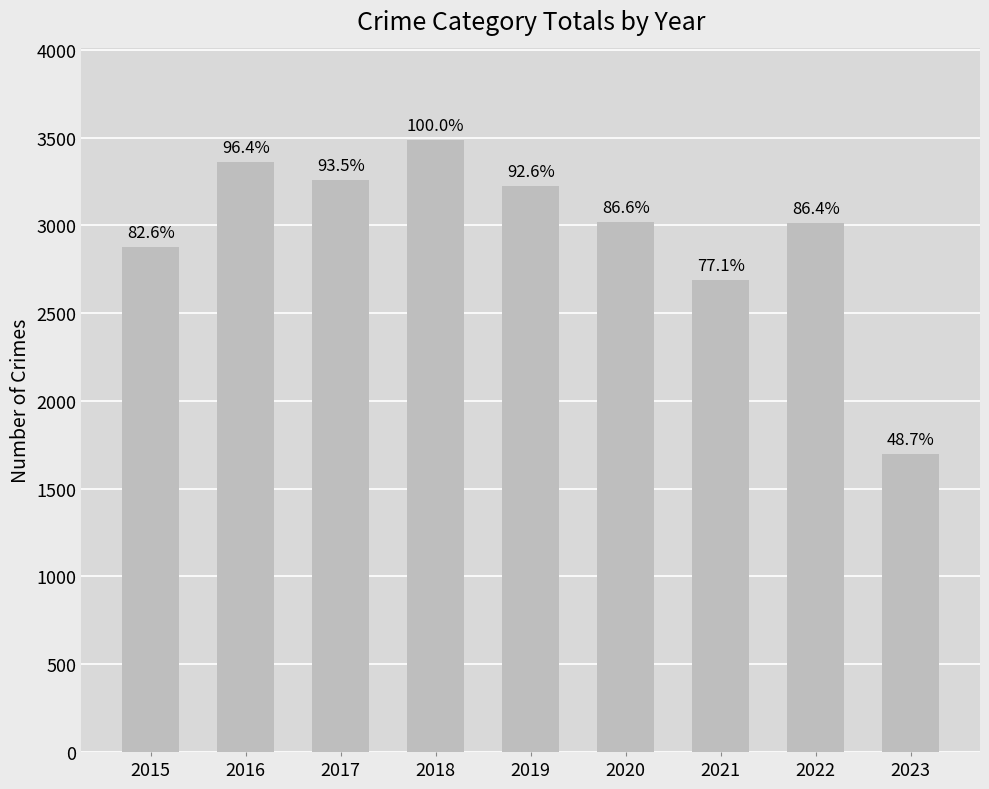

At which category does the chart reach its minimum across all series?

2023